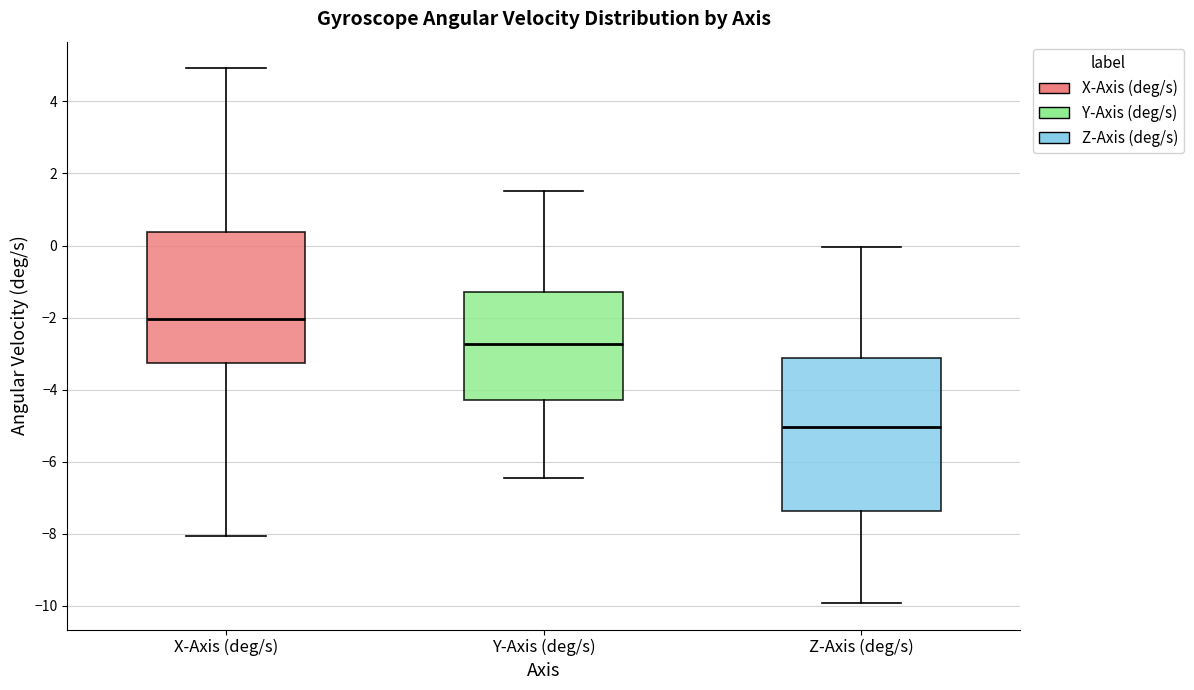

Which box's median line is the highest?

X-Axis (deg/s)